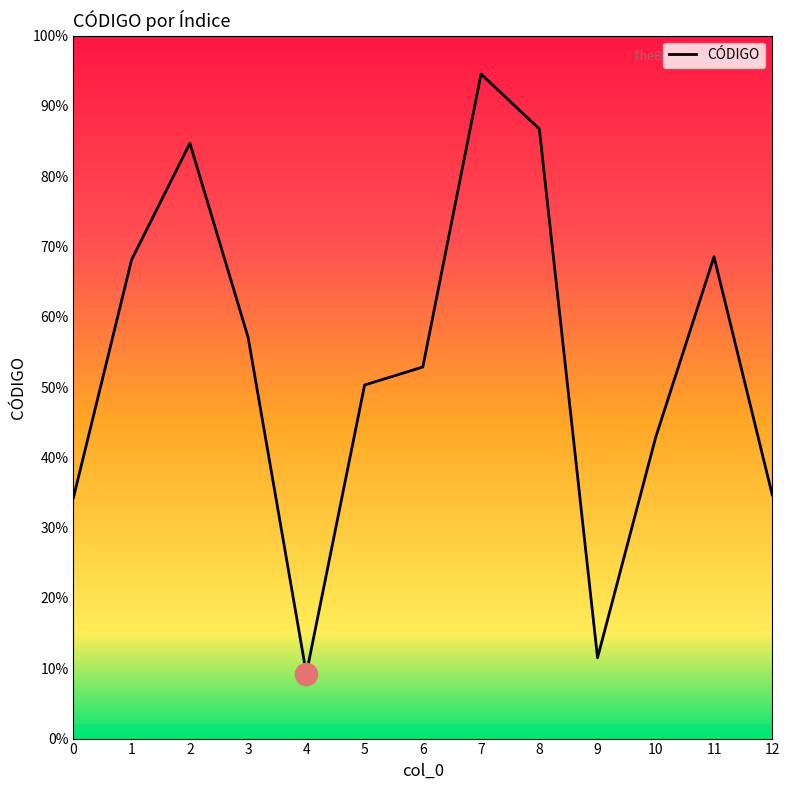

List the labels in order of value, smallest first.

4, 9, 0, 12, 10, 5, 6, 3, 1, 11, 2, 8, 7